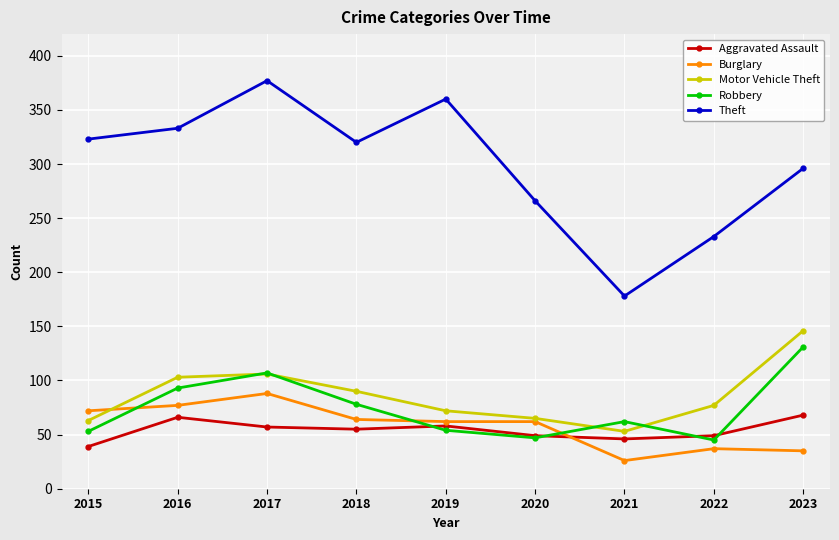

What is the spread (max minus min) of values at 2016?

267